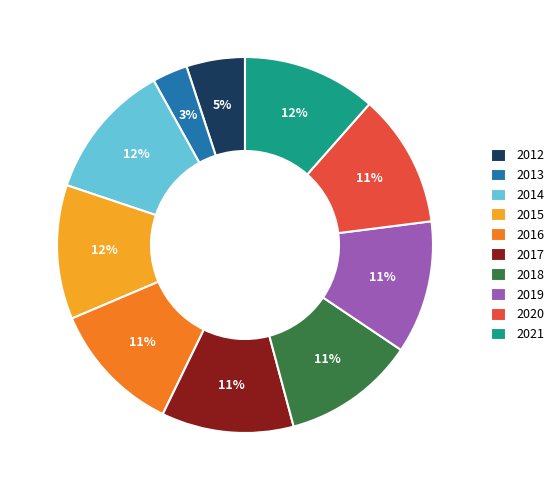

What is the smallest slice in the pie chart?

2013